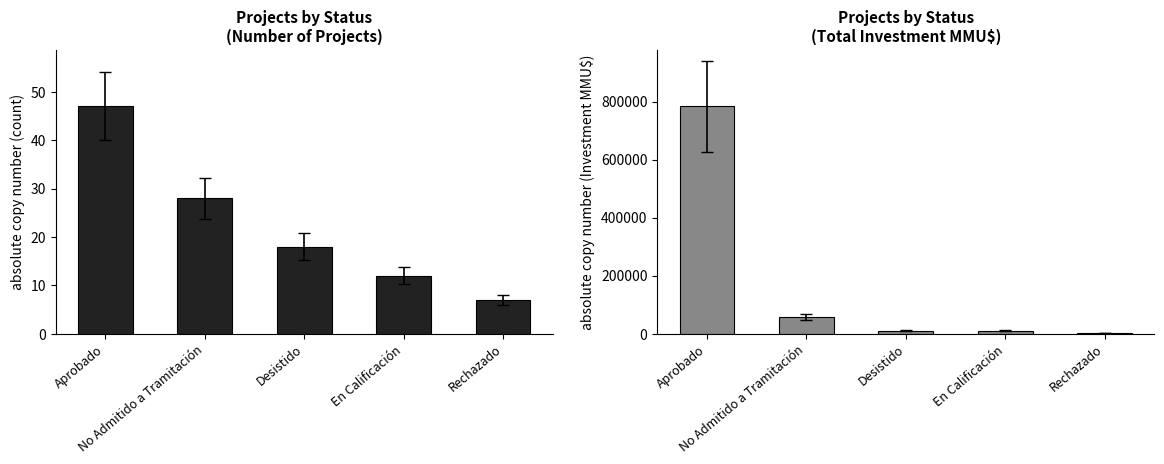

What position from the left is Desistido?

3